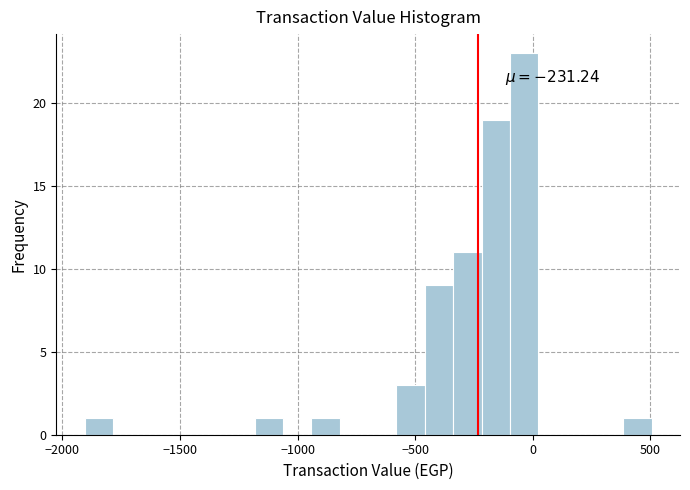

Around what value on the x-axis is the tallest bar? Give the approximate position of its centre, as read against the axis.

-50